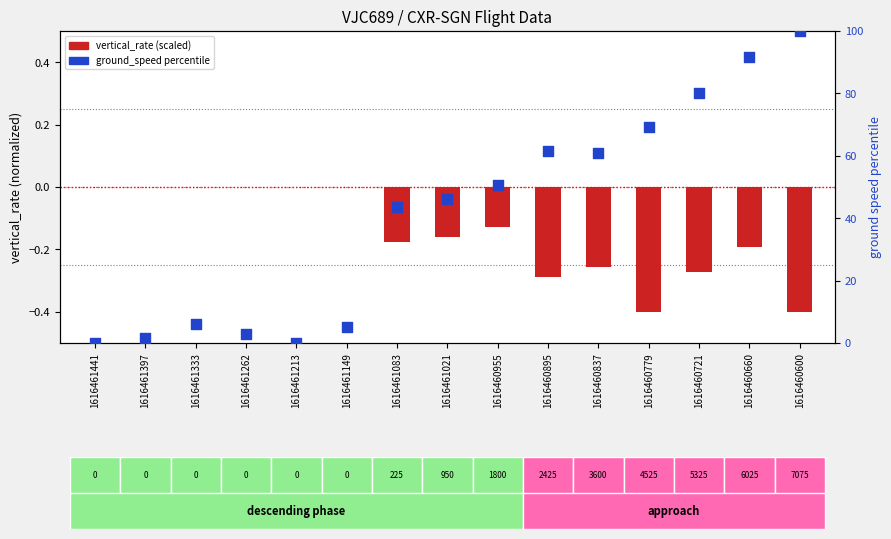

Is the value of vertical_rate (scaled) at 1616461262 greater than the value of ground_speed percentile at 1616460895?

No